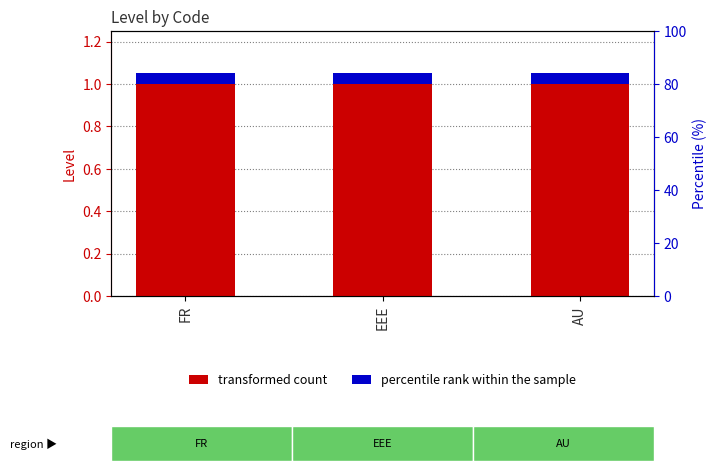

The percentile rank within the sample series shows 0.1 at EEE. True or false?

True